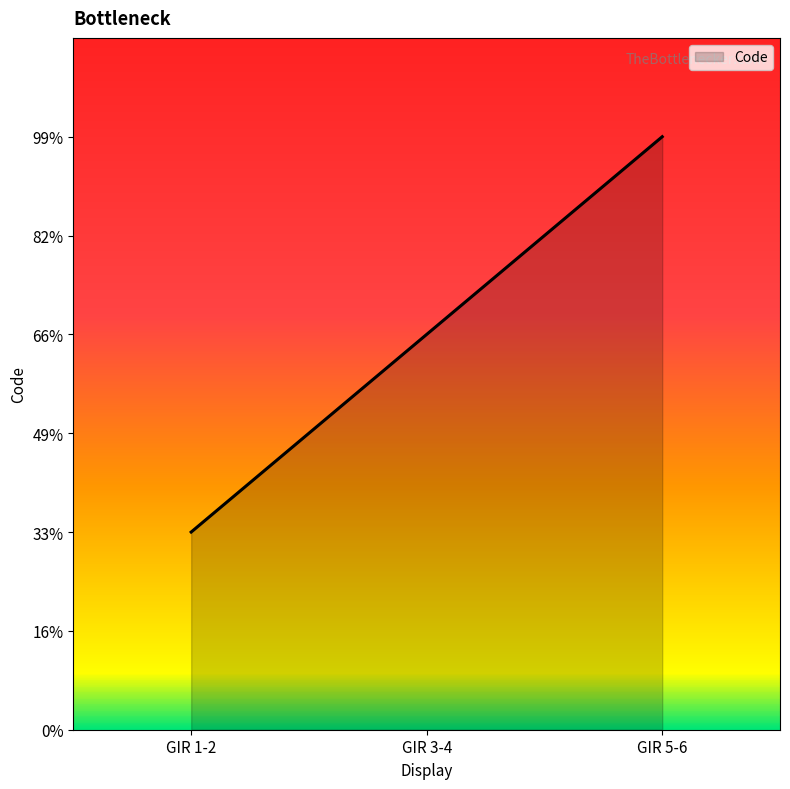

At which label does the data first exceed 2?

GIR 5-6